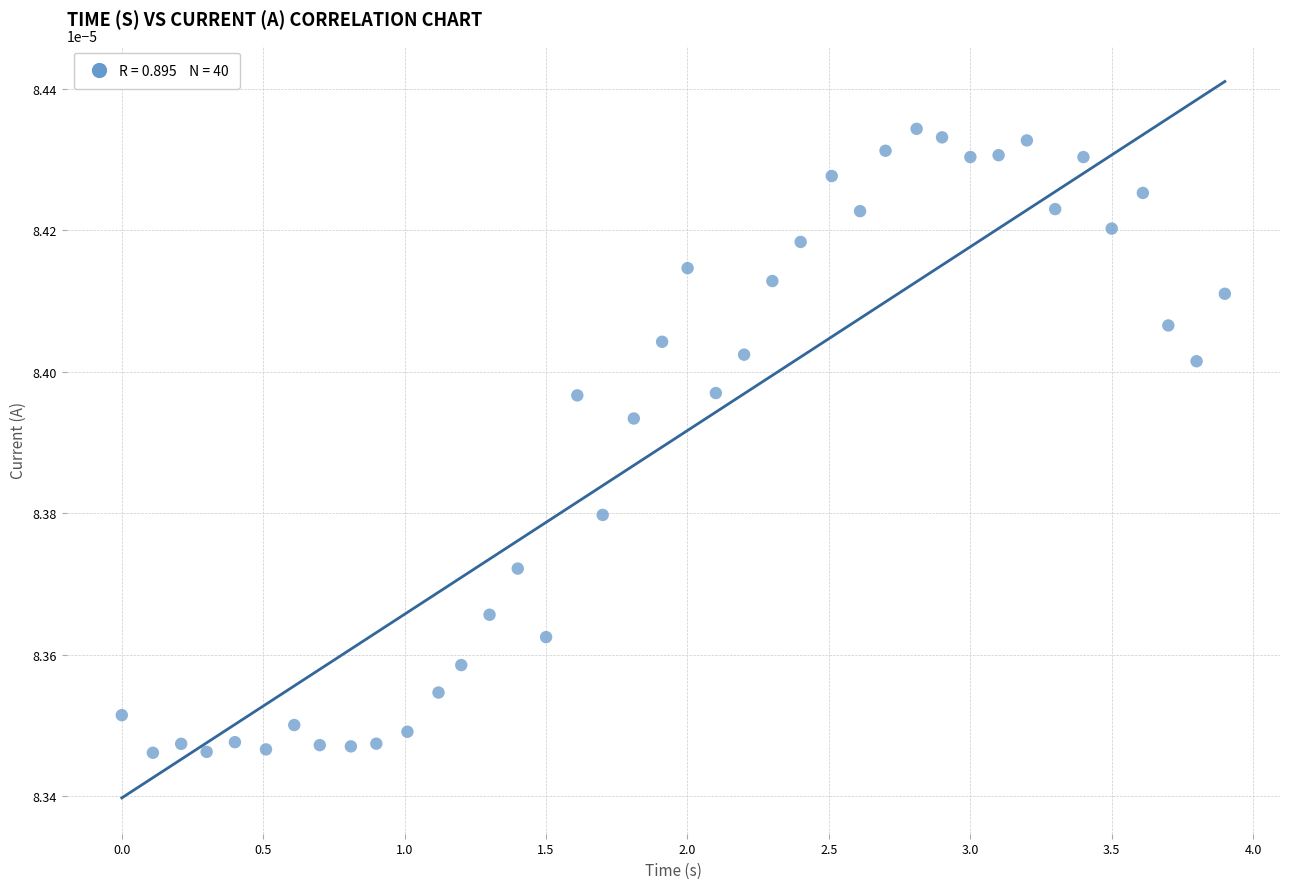

What is the range of X values (max minus min)?

3.9